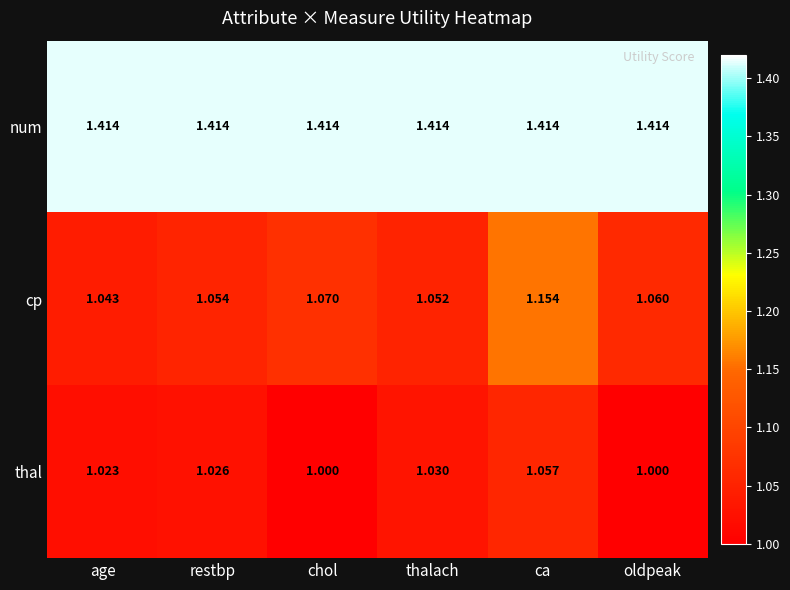

At which category is the sum across all series the highest?

ca